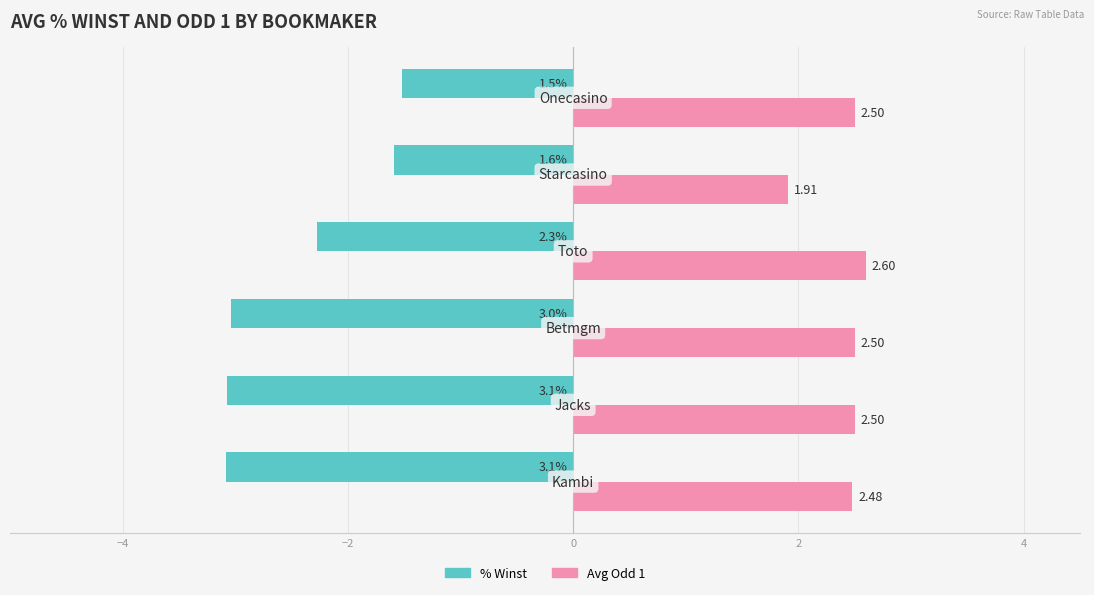

What is the average value of the % Winst series?

-2.4